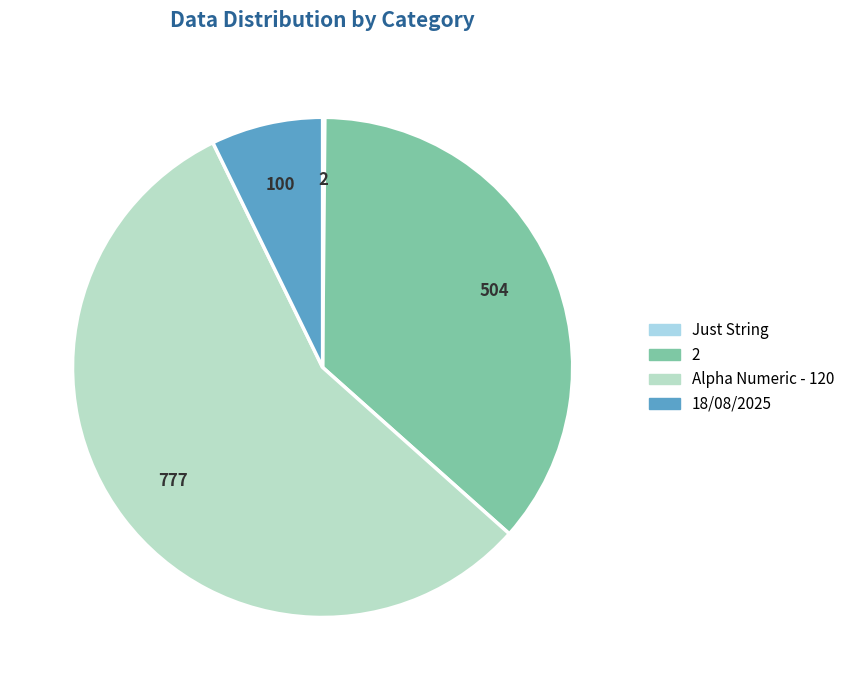

Count the number of slices in the pie.

4